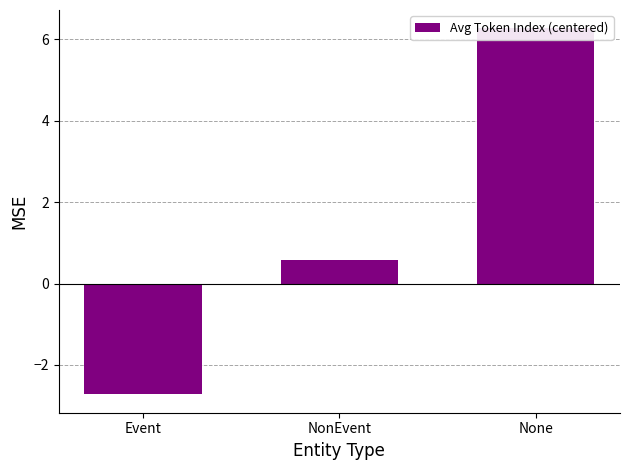

Rank the categories by value from lowest to highest.

Event, NonEvent, None